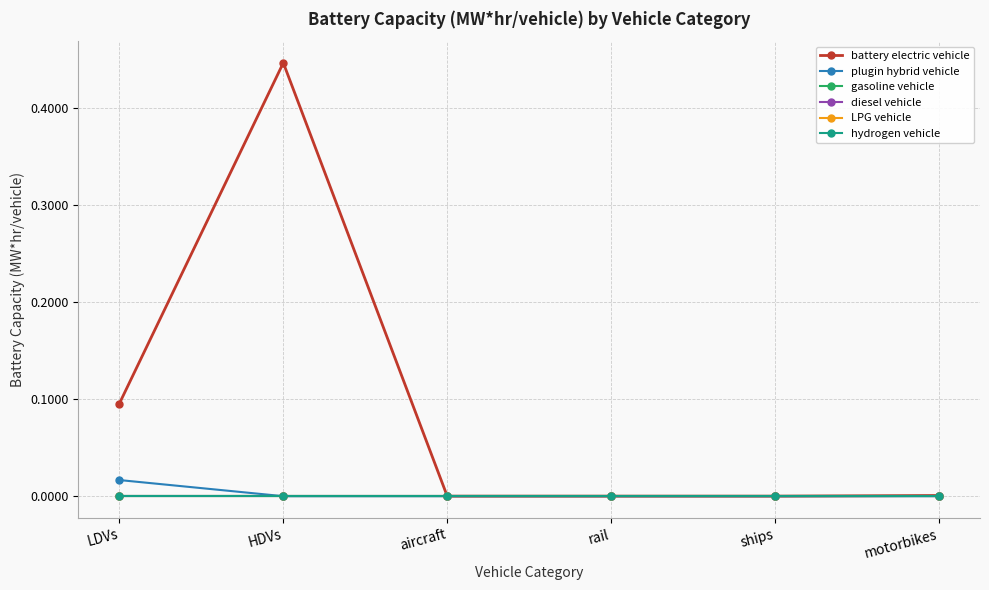

Does the chart display data point markers on the line(s)?

Yes